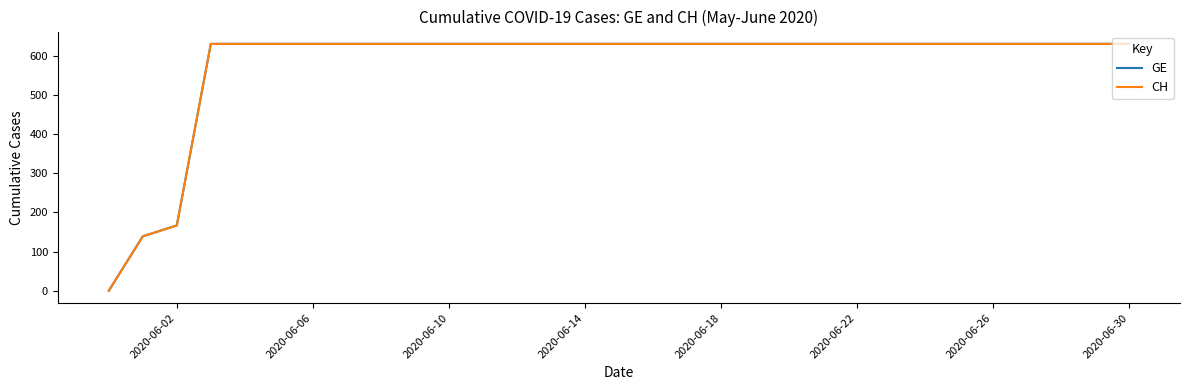

Reading left to right, extract all data points from this chart.

GE: 0	139	167	631	631	631	631	631	631	631	631	631	631	631	631	631	631	631	631	631	631	631	631	631	631	631	631	631	631	631	631
CH: 0	139	167	631	631	631	631	631	631	631	631	631	631	631	631	631	631	631	631	631	631	631	631	631	631	631	631	631	631	631	631